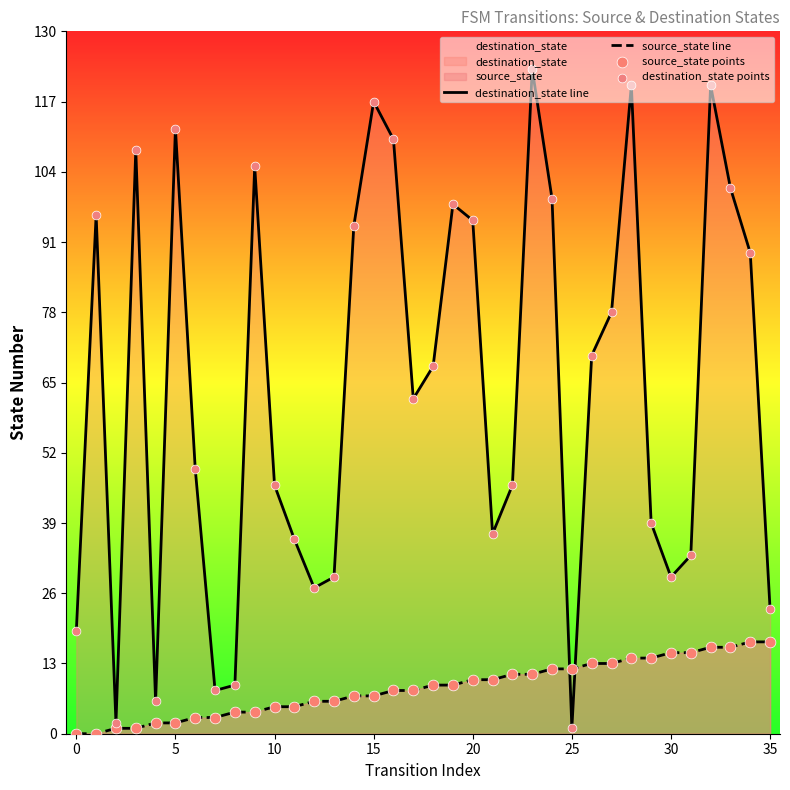

At how many categories does at least one series exceed 32?

26